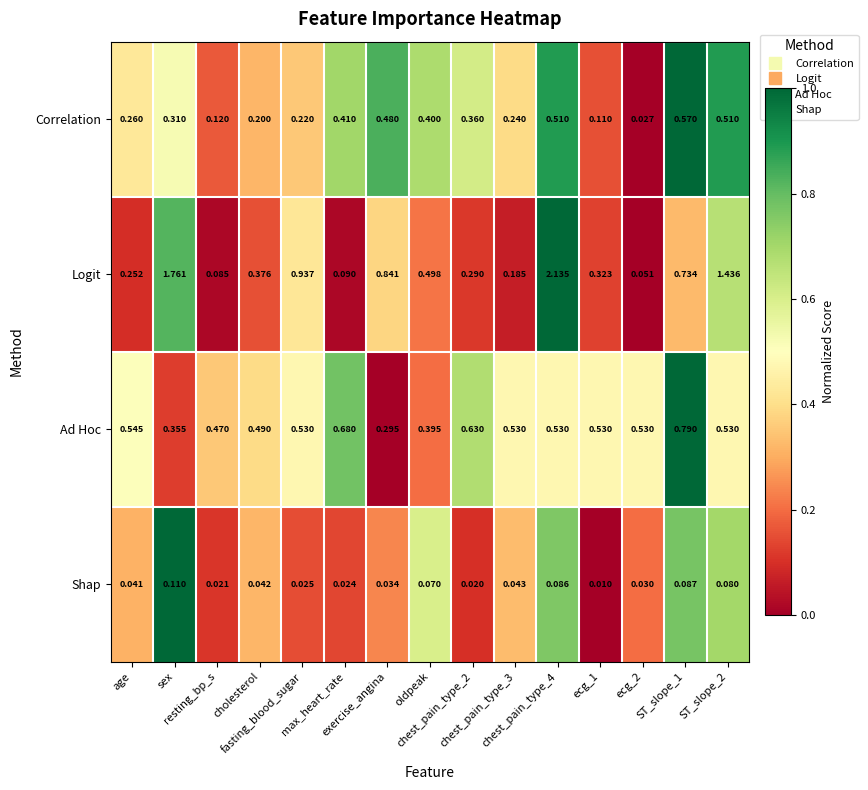

Which series has the largest total across all categories?

Logit